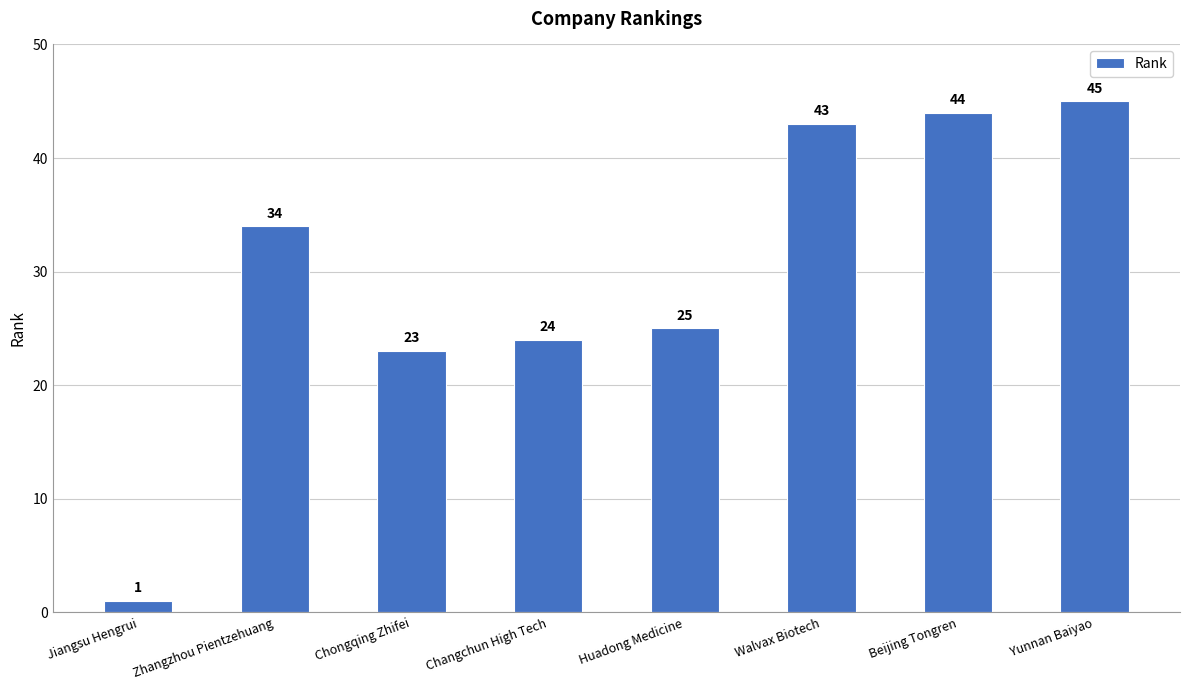

Which has a higher value, Zhangzhou Pientzehuang or Walvax Biotech?

Walvax Biotech